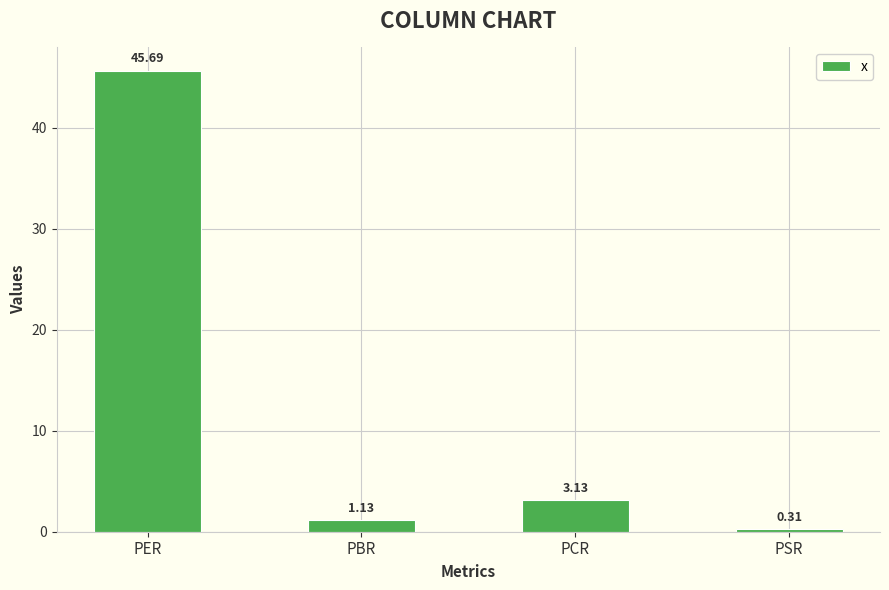

Which label corresponds to the smallest value in the chart?

PSR